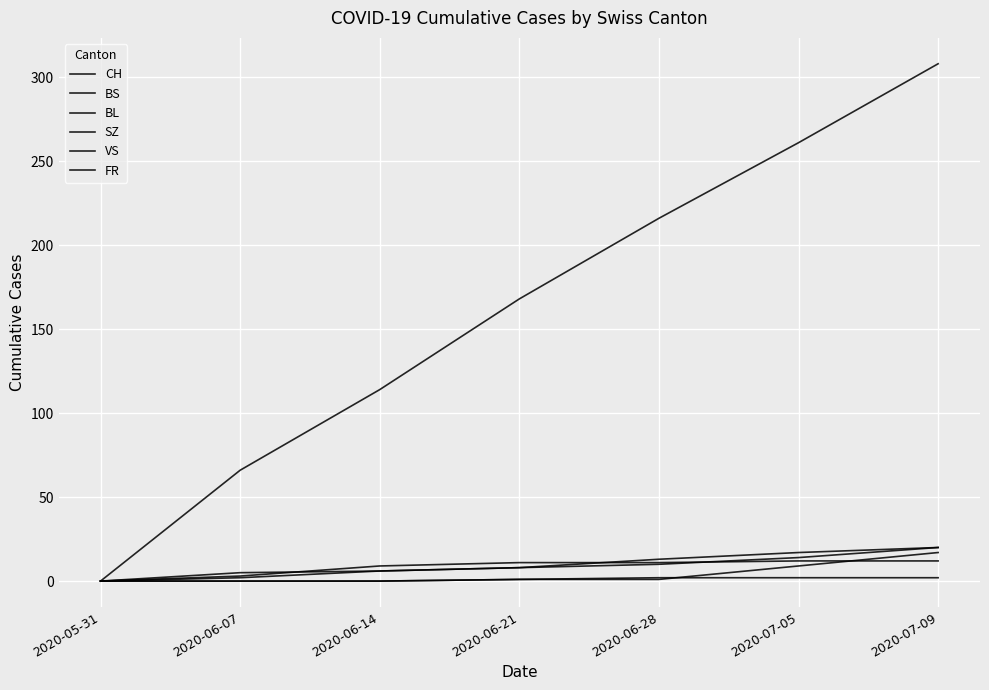

How many lines are shown in the chart?

6